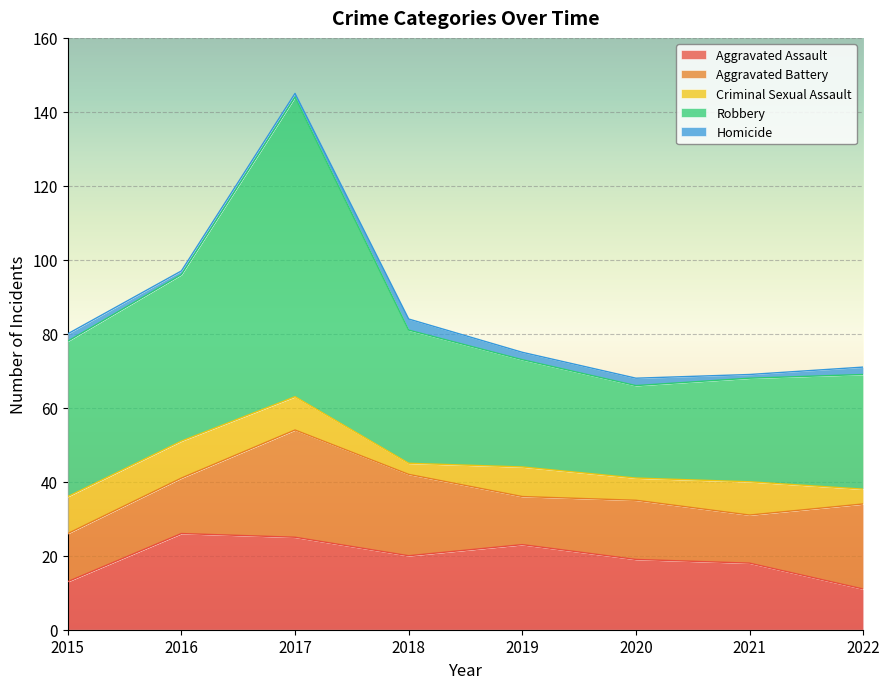

Reading left to right, transcribe all the data shown in this chart.

Aggravated Assault: 2015=13	2016=26	2017=25	2018=20	2019=23	2020=19	2021=18	2022=11
Aggravated Battery: 2015=13	2016=15	2017=29	2018=22	2019=13	2020=16	2021=13	2022=23
Criminal Sexual Assault: 2015=10	2016=10	2017=9	2018=3	2019=8	2020=6	2021=9	2022=4
Robbery: 2015=42	2016=45	2017=81	2018=36	2019=29	2020=25	2021=28	2022=31
Homicide: 2015=2	2016=1	2017=1	2018=3	2019=2	2020=2	2021=1	2022=2